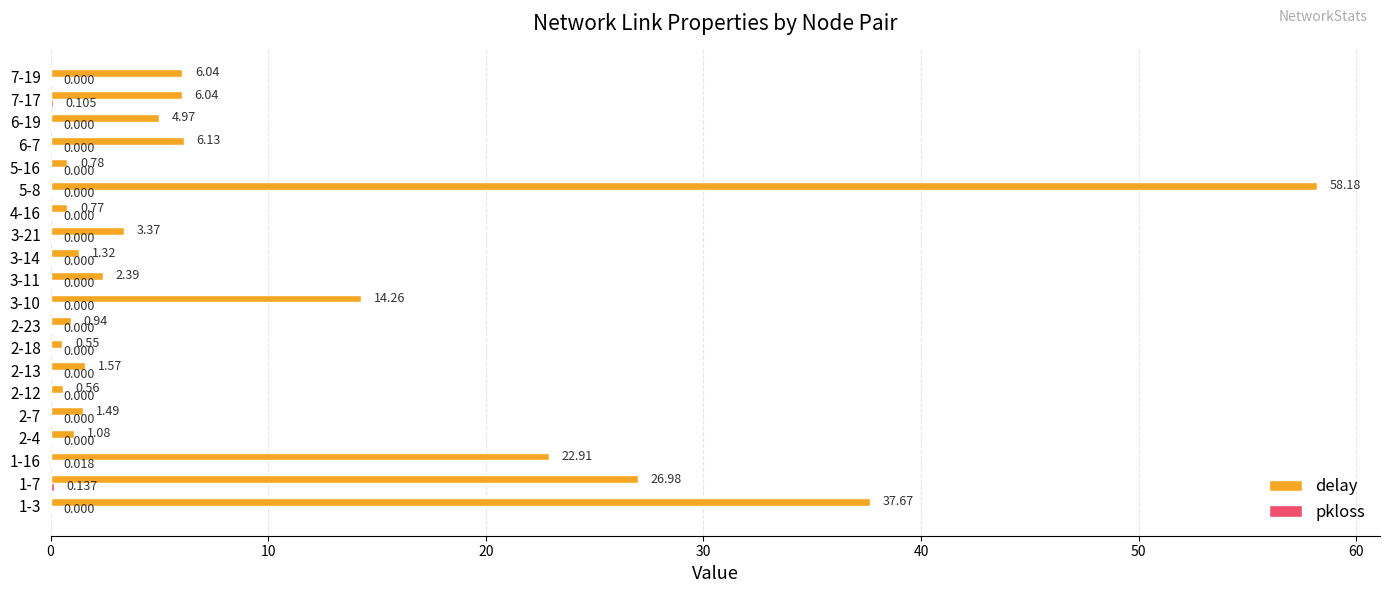

What is the sum of all delay values?

198.0